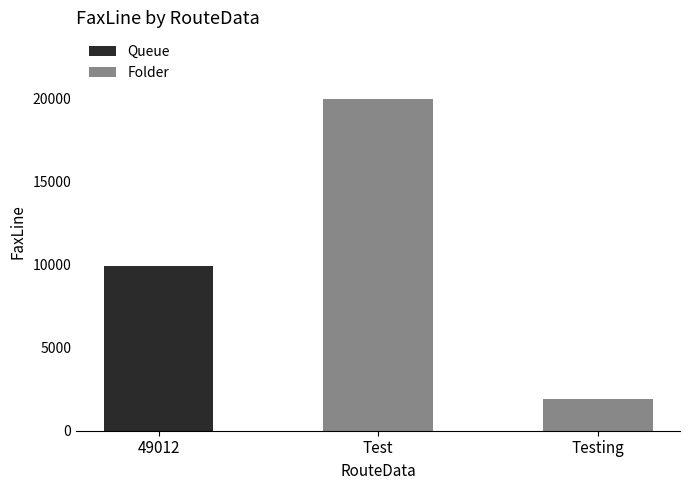

How many distinct data groups are displayed?

1